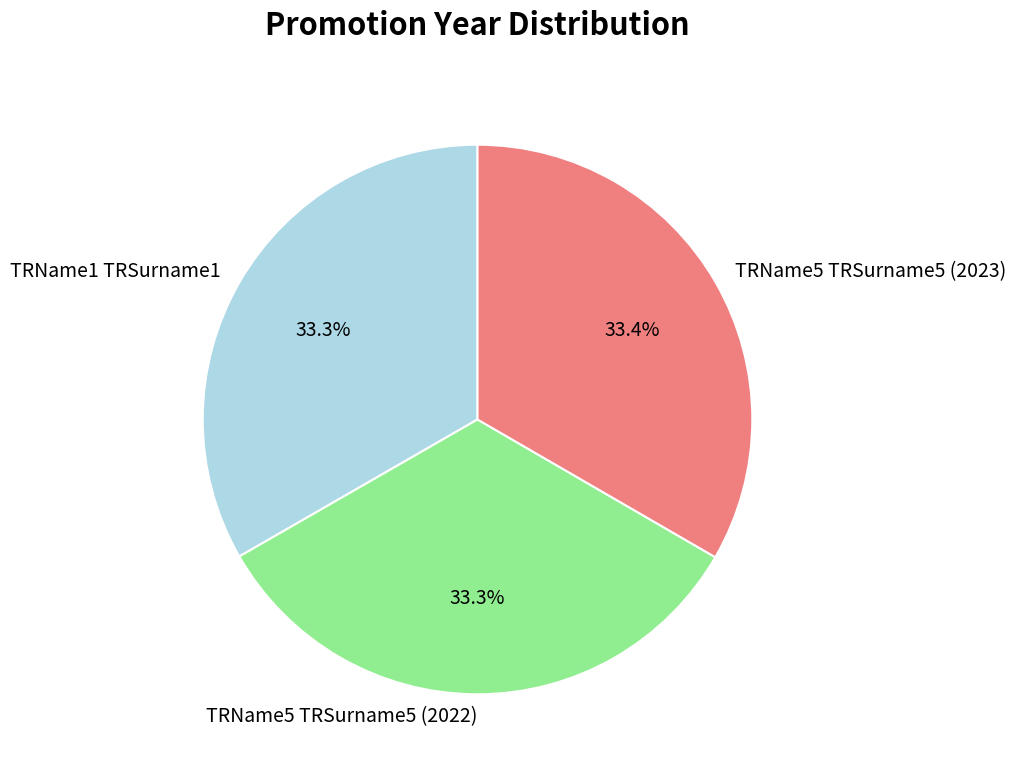

Count the number of slices in the pie.

3